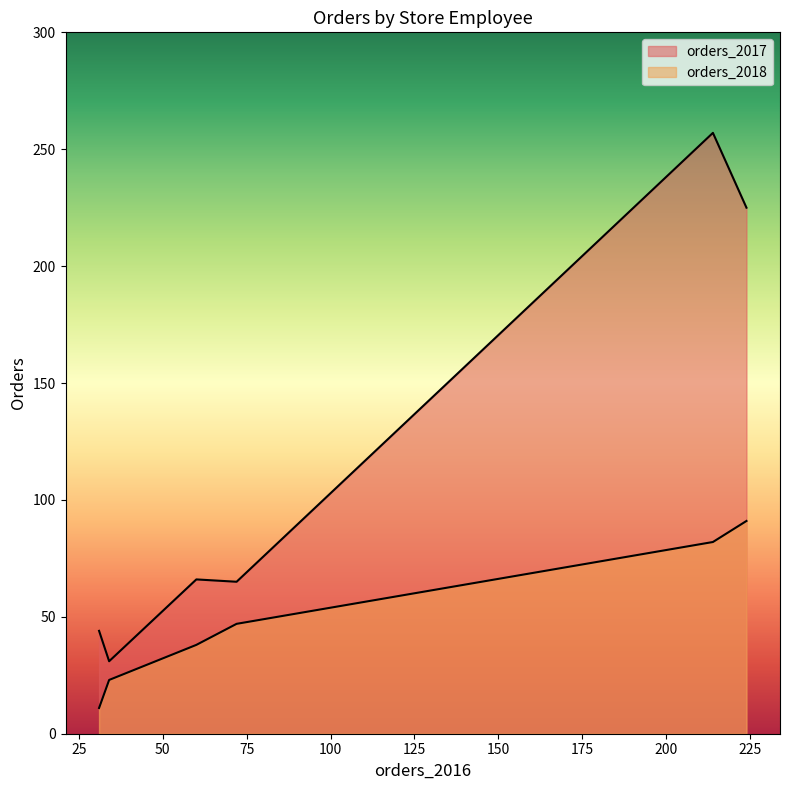

What is the average value of the orders_2018 series?

49